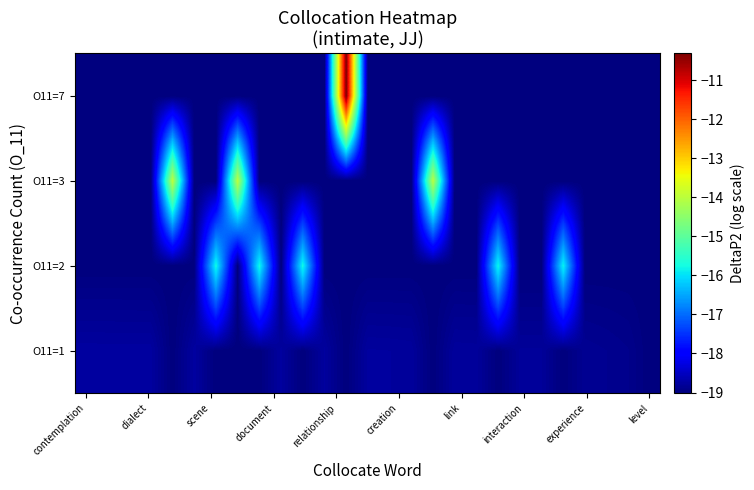

Reading left to right, what are all the values shown in this chart?

row_0: -18.8	-18.8	-18.8	-18.8	-19.0	-18.8	-19.0	-19.0	-19.0	-18.8	-19.0	-18.8	-19.0	-18.8	-18.8	-18.8	-19.0	-18.8	-18.8	-19.0	-18.8	-18.8	-19.0	-18.9	-18.9	-18.9	-19.0
row_1: -19.0	-19.0	-19.0	-19.0	-19.0	-19.0	-15.8	-19.0	-15.8	-19.0	-15.8	-19.0	-19.0	-19.0	-19.0	-19.0	-19.0	-19.0	-19.0	-15.8	-19.0	-19.0	-15.8	-19.0	-19.0	-19.0	-19.0
row_2: -19.0	-19.0	-19.0	-19.0	-14.0	-19.0	-19.0	-14.0	-19.0	-19.0	-19.0	-19.0	-19.0	-19.0	-19.0	-19.0	-14.0	-19.0	-19.0	-19.0	-19.0	-19.0	-19.0	-19.0	-19.0	-19.0	-19.0
row_3: -19.0	-19.0	-19.0	-19.0	-19.0	-19.0	-19.0	-19.0	-19.0	-19.0	-19.0	-19.0	-10.3	-19.0	-19.0	-19.0	-19.0	-19.0	-19.0	-19.0	-19.0	-19.0	-19.0	-19.0	-19.0	-19.0	-19.0